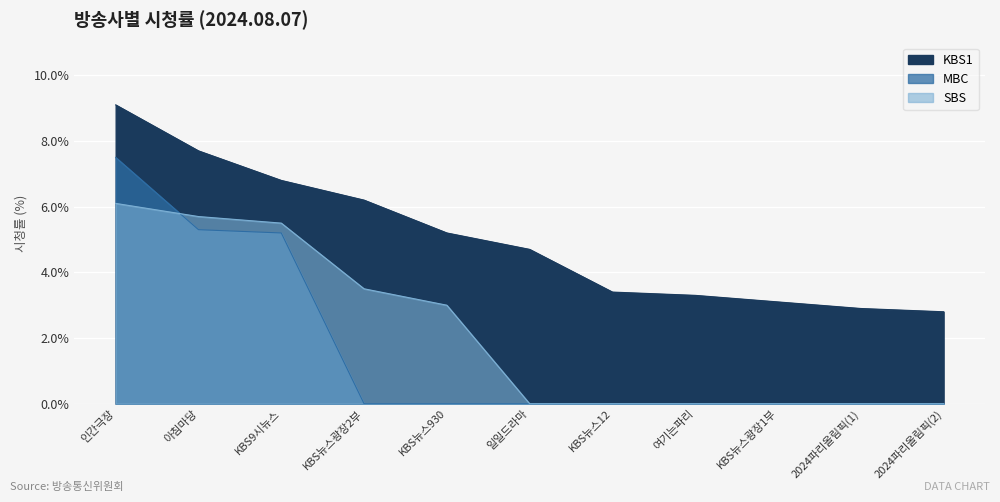

Reading left to right, what are all the values shown in this chart?

KBS1: 인간극장=9.1	아침마당=7.7	KBS9시뉴스=6.8	KBS뉴스광장2부=6.2	KBS뉴스930=5.2	일일드라마=4.7	KBS뉴스12=3.4	여기는파리=3.3	KBS뉴스광장1부=3.1	2024파리올림픽(1)=2.9	2024파리올림픽(2)=2.8
MBC: 인간극장=7.5	아침마당=5.3	KBS9시뉴스=5.2	KBS뉴스광장2부=0.0	KBS뉴스930=0.0	일일드라마=0.0	KBS뉴스12=0.0	여기는파리=0.0	KBS뉴스광장1부=0.0	2024파리올림픽(1)=0.0	2024파리올림픽(2)=0.0
SBS: 인간극장=6.1	아침마당=5.7	KBS9시뉴스=5.5	KBS뉴스광장2부=3.5	KBS뉴스930=3.0	일일드라마=0.0	KBS뉴스12=0.0	여기는파리=0.0	KBS뉴스광장1부=0.0	2024파리올림픽(1)=0.0	2024파리올림픽(2)=0.0